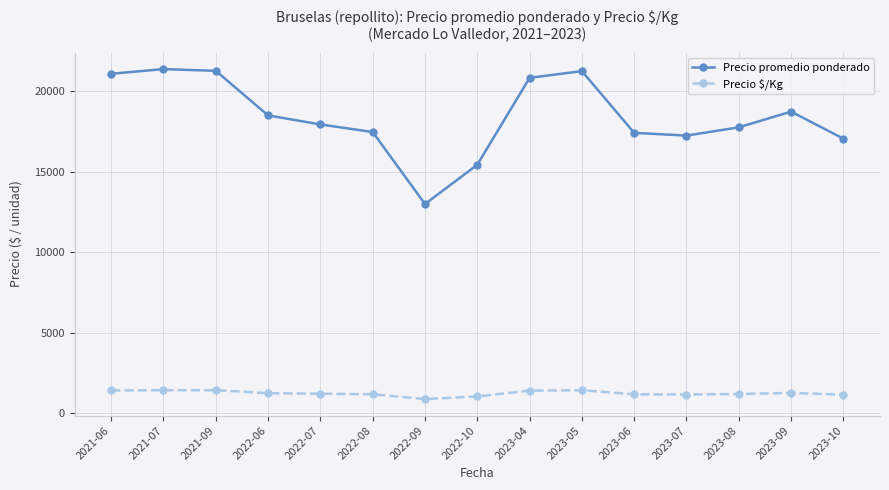

True or false: Precio $/Kg and Precio promedio ponderado cross at least once.

False